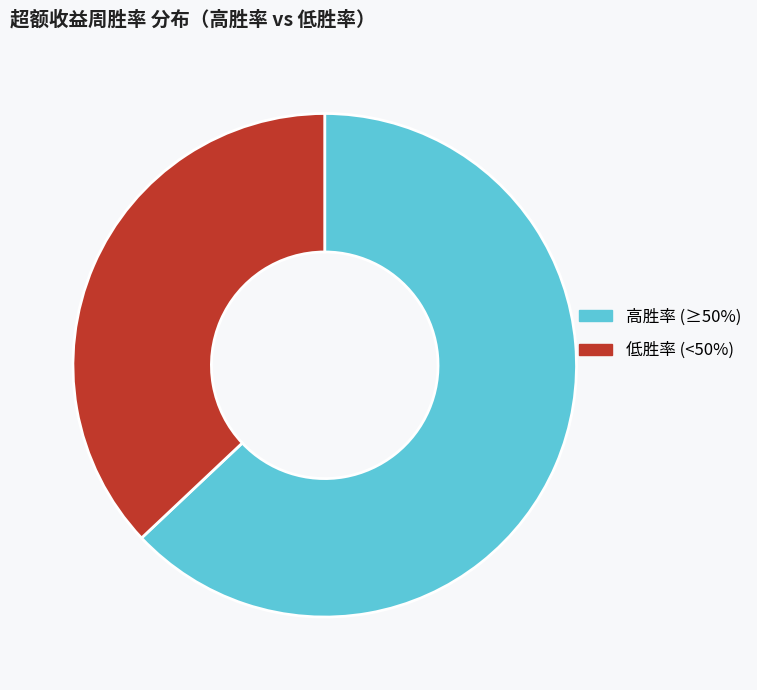

Is there any slice that represents more than half of the pie?

Yes